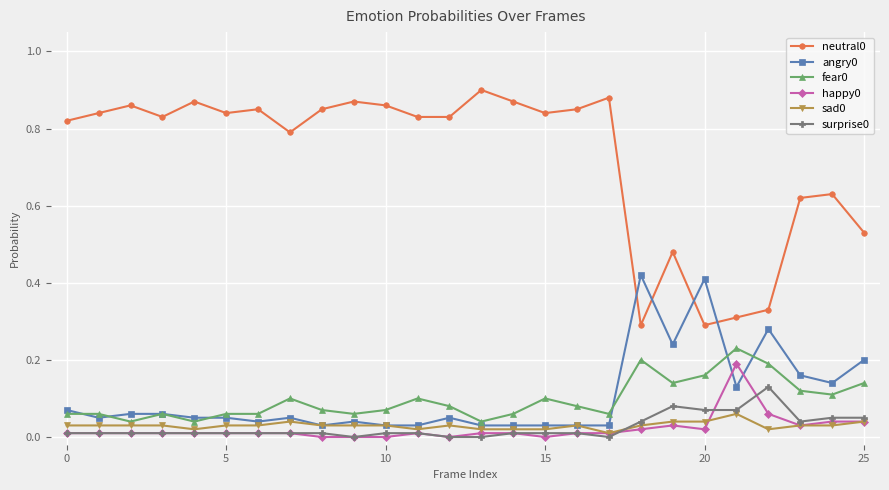

True or false: surprise0 and fear0 cross at least once.

False